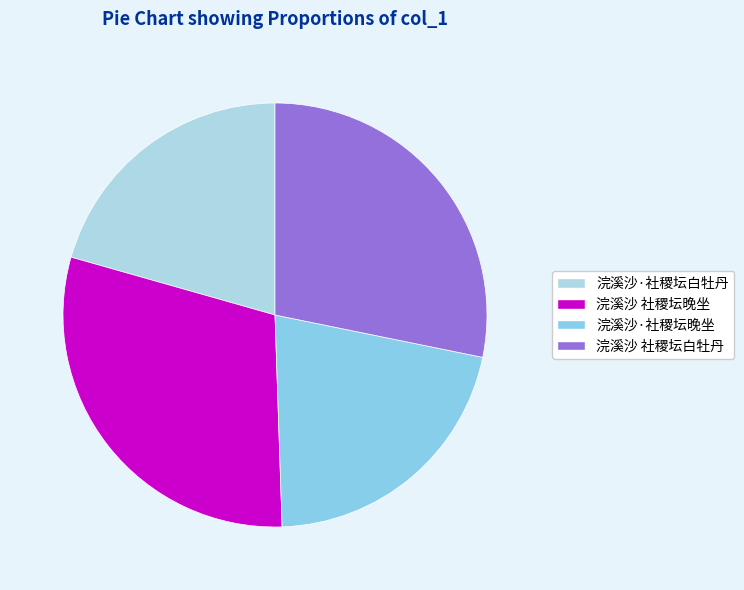

What is the change in value from 浣溪沙·社稷坛白牡丹 to 浣溪沙 社稷坛白牡丹?

+108458